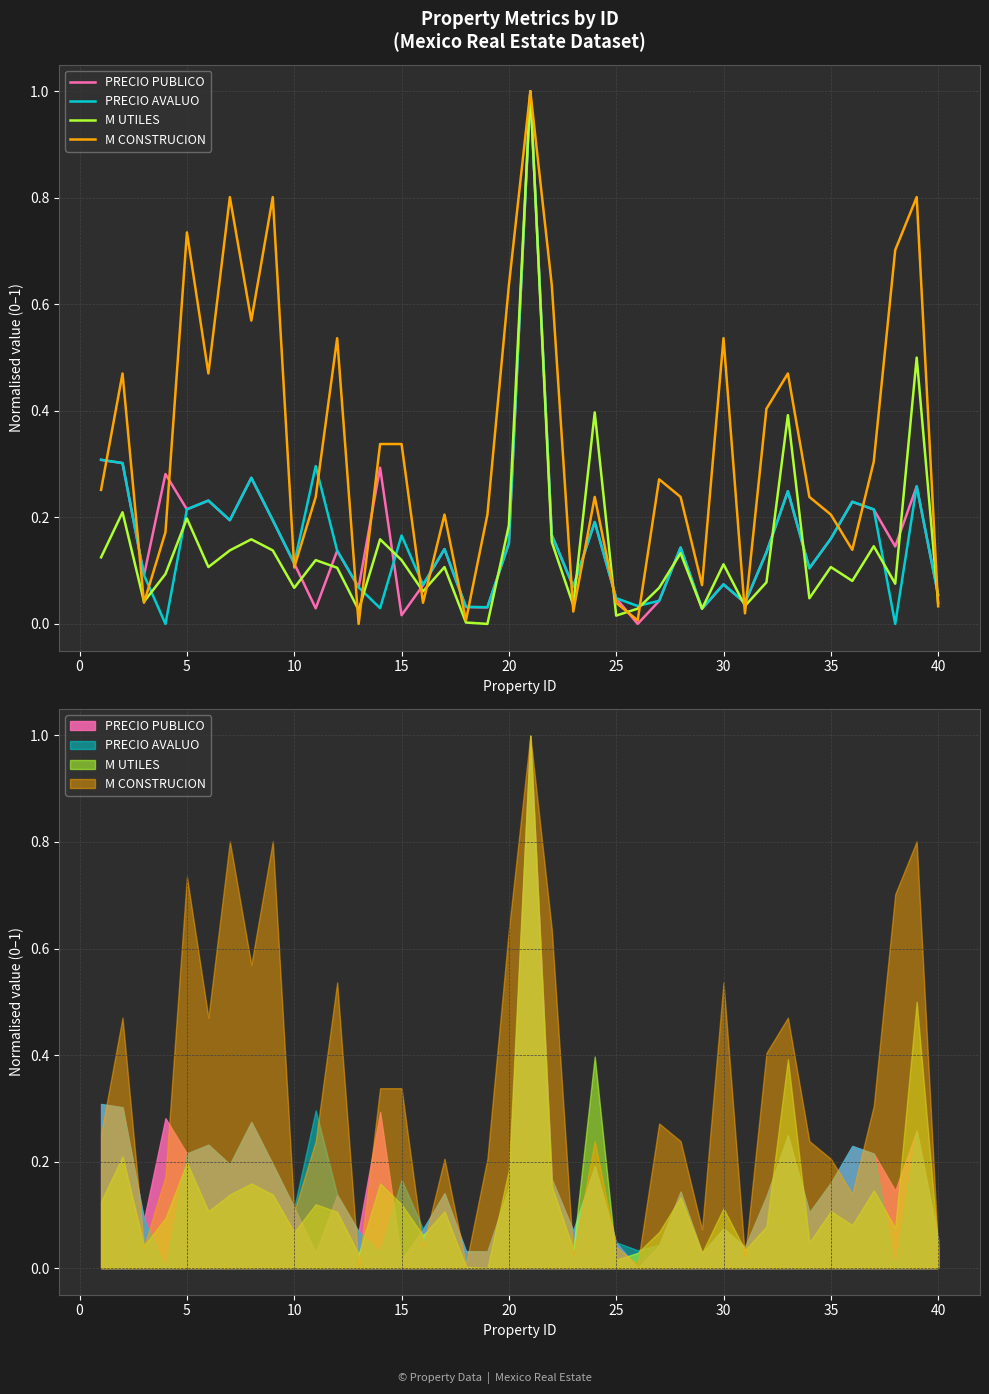

True or false: PRECIO PUBLICO has more than 2 interior local peaks.

True